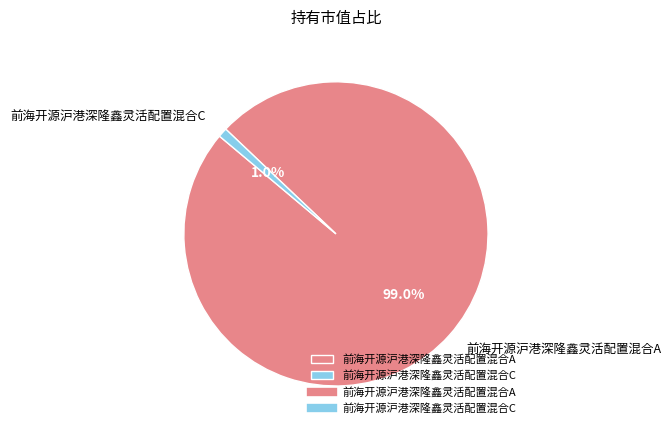

To the nearest percent, what is the difference between the 前海开源沪港深隆鑫灵活配置混合A and 前海开源沪港深隆鑫灵活配置混合C slice percentages?

98%